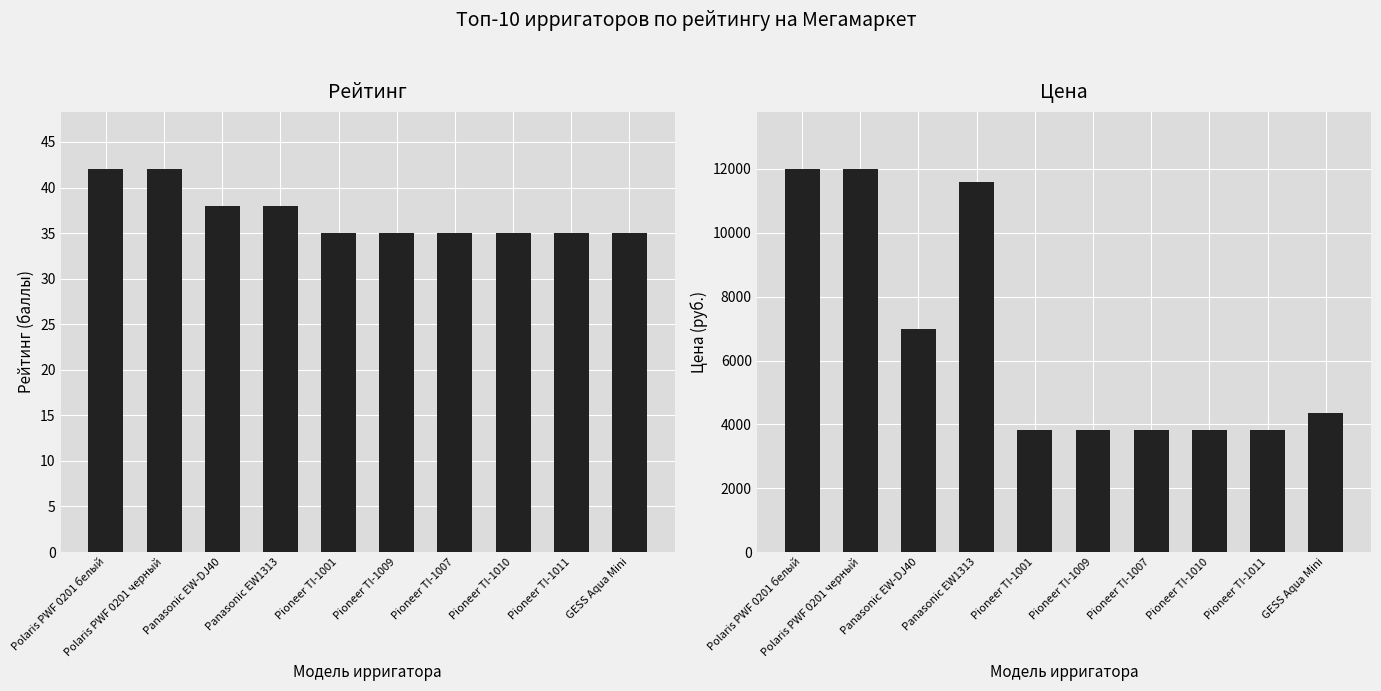

Between Panasonic EW-DJ40 and Pioneer TI-1010, which series saw the biggest shift?

Средняя цена